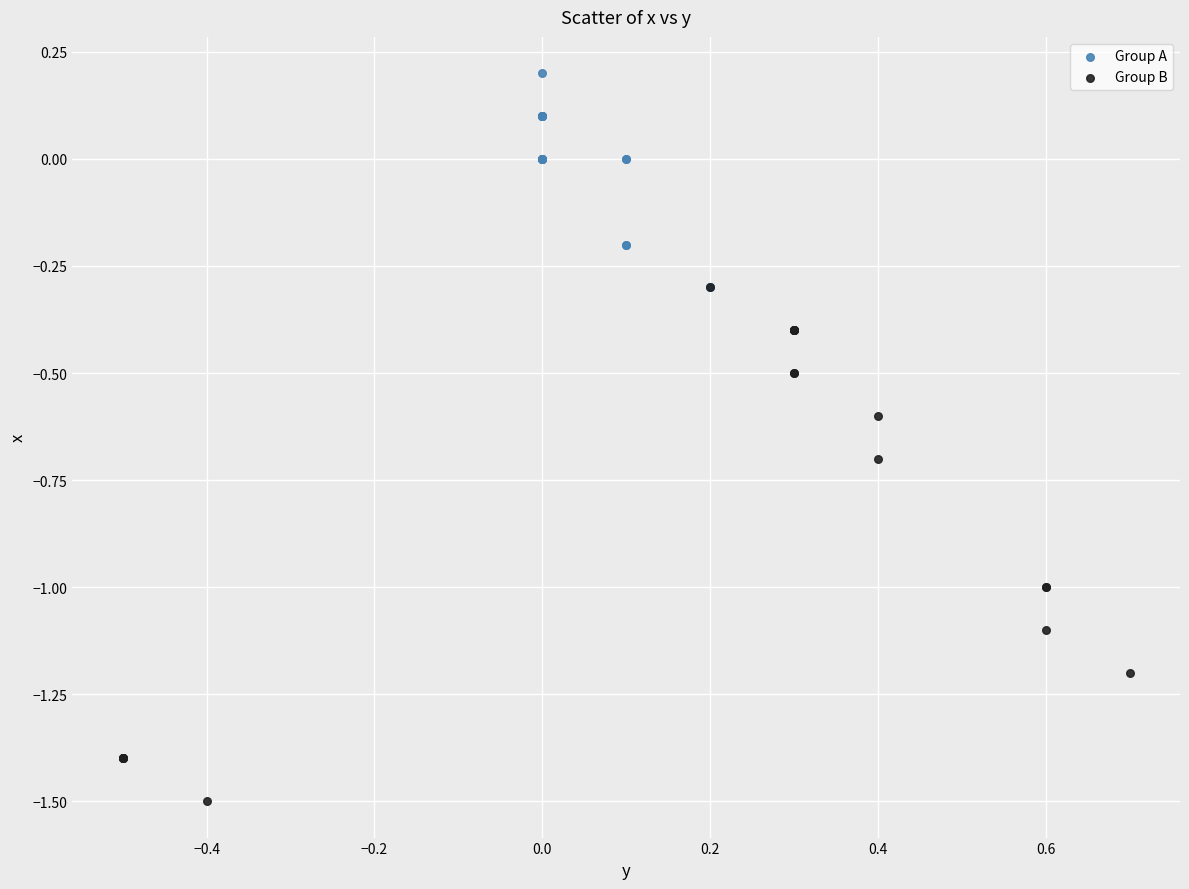

What are all the series names shown in the legend?

Group A, Group B